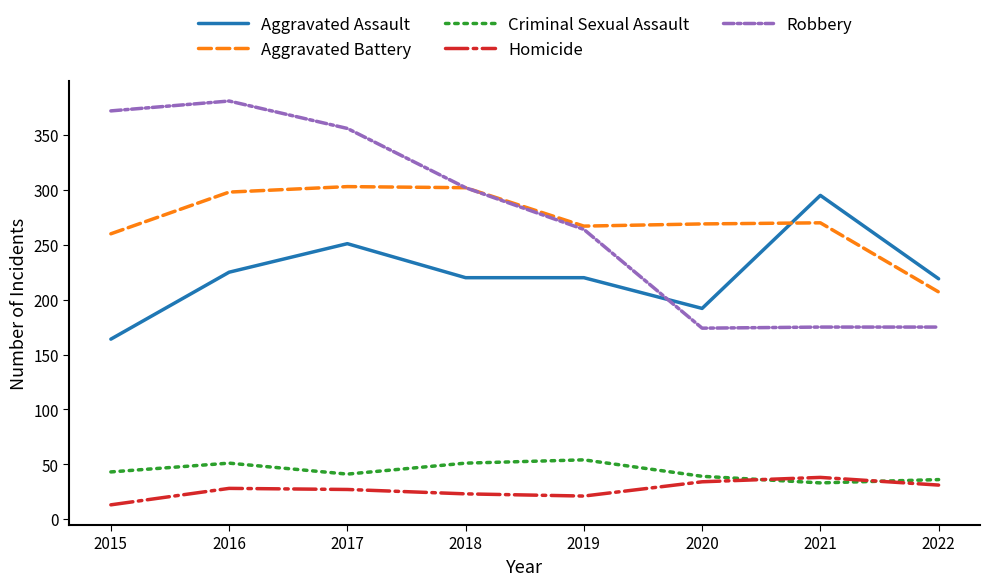

Is it true that Criminal Sexual Assault equals 70 at 2020?

False